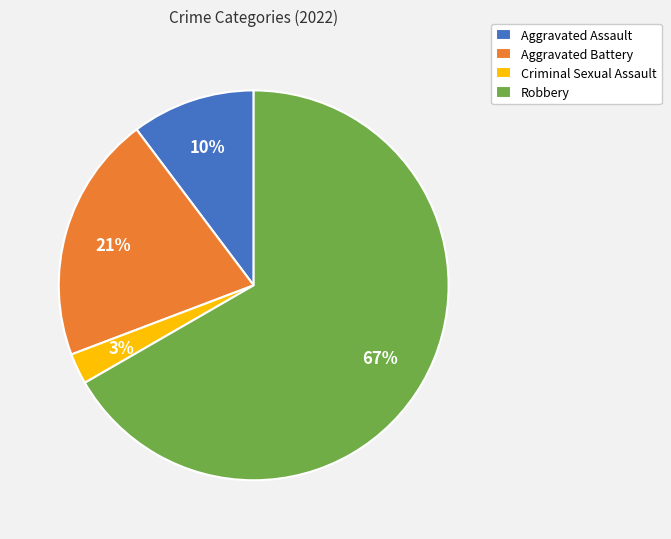

Combined, do Robbery and Aggravated Battery account for over 50%?

Yes